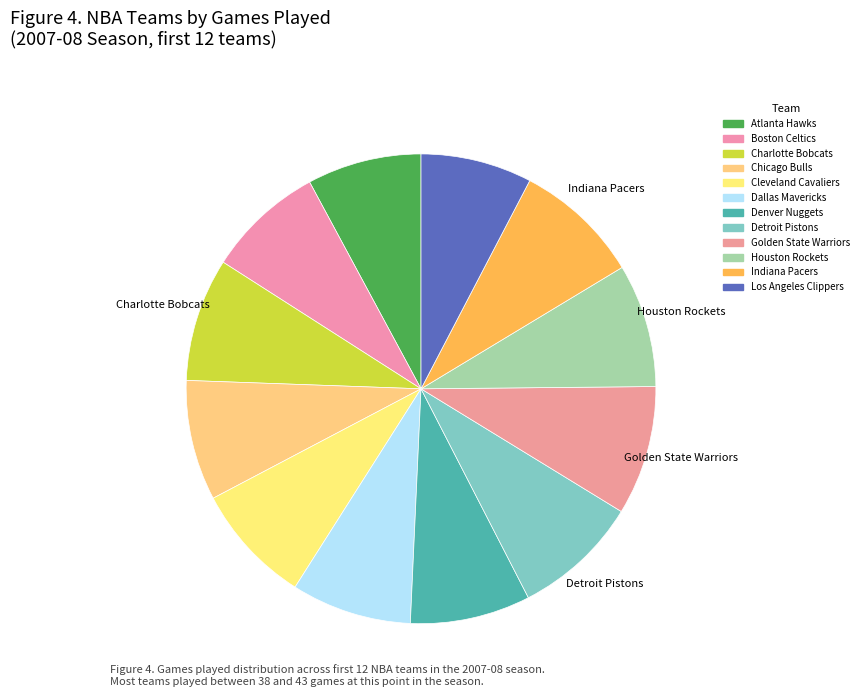

What is the smallest slice in the pie chart?

Los Angeles Clippers